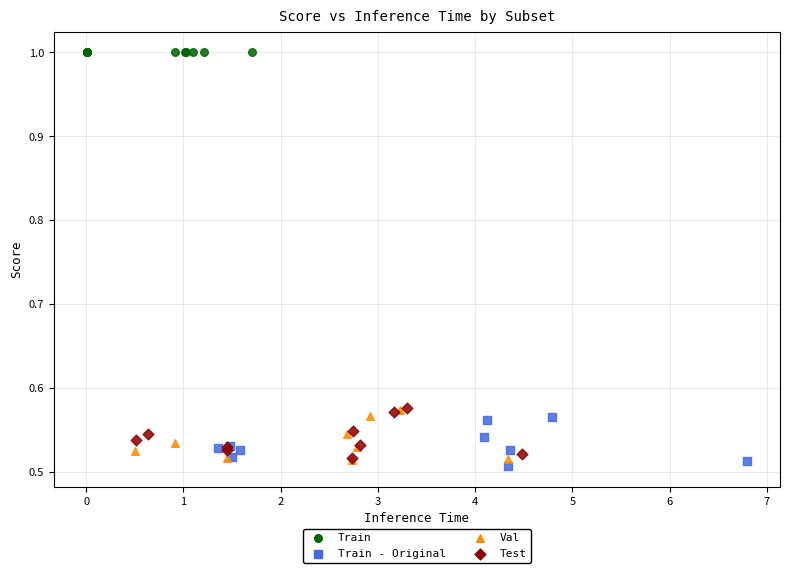

Which series contains the highest Y value?

Train